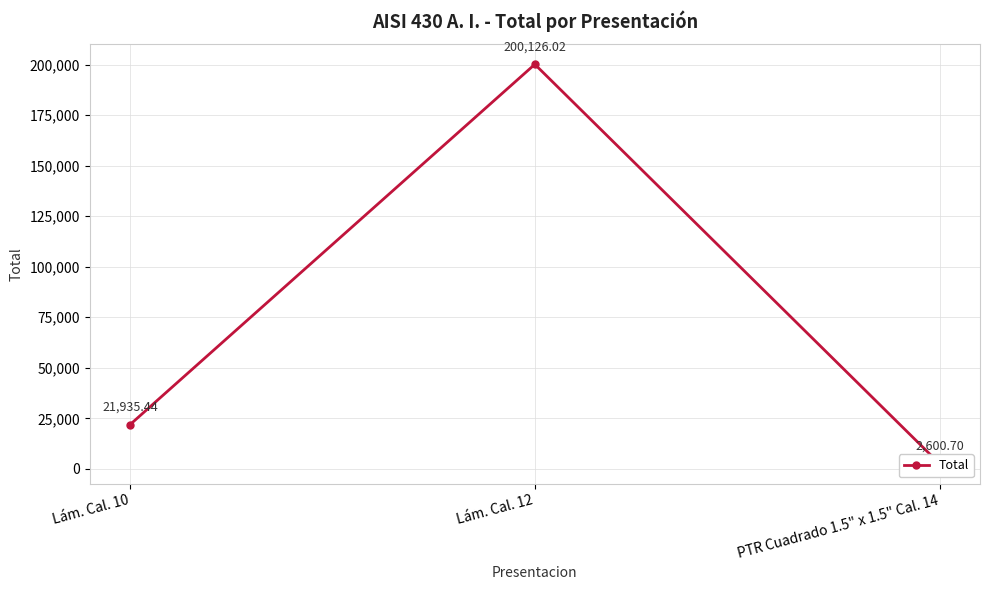

How many data points does each series have?

3